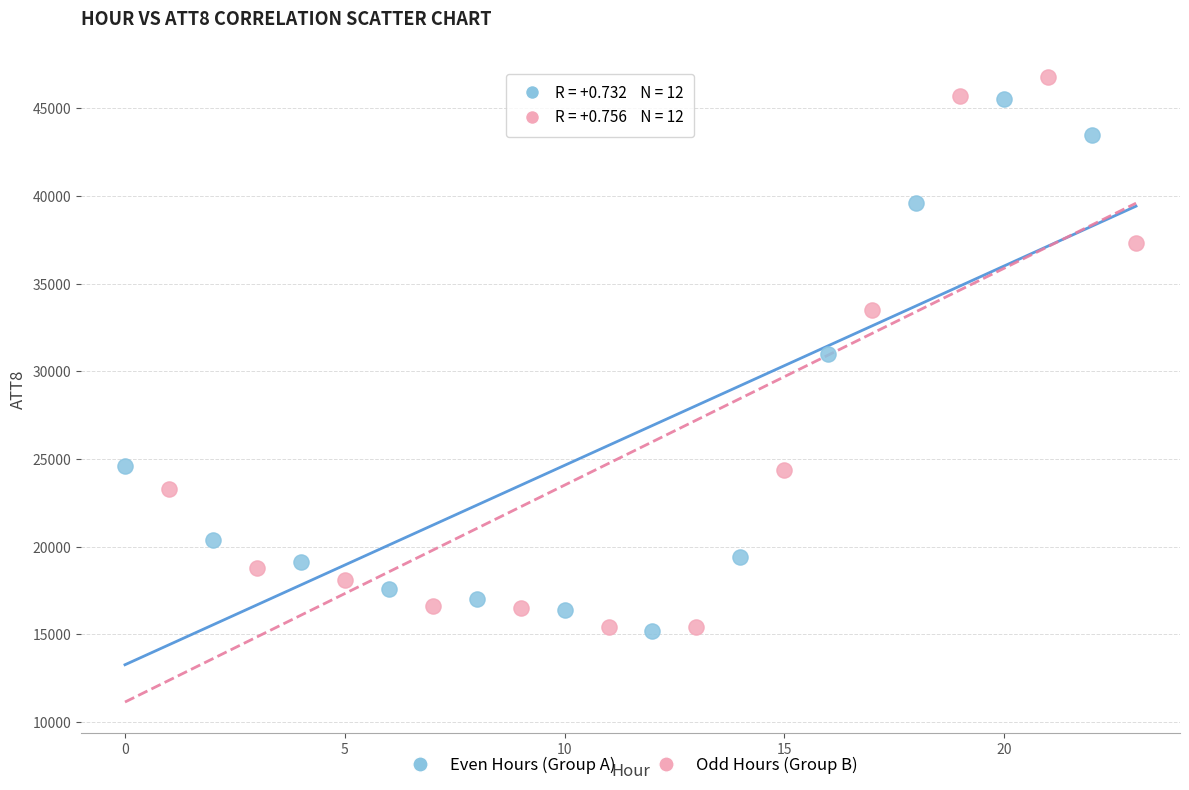

Which series has the widest spread of Y values?

Odd Hours (Group B)